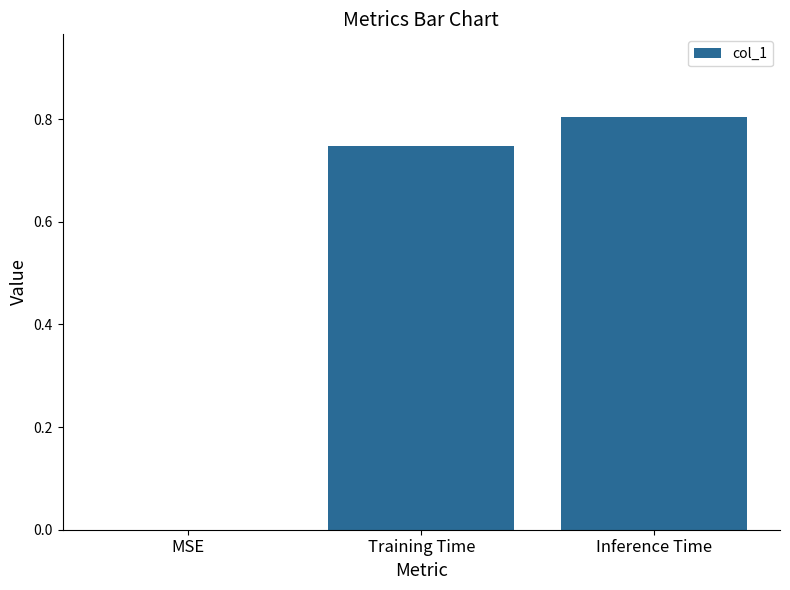

The value at MSE is 0.0. True or false?

True